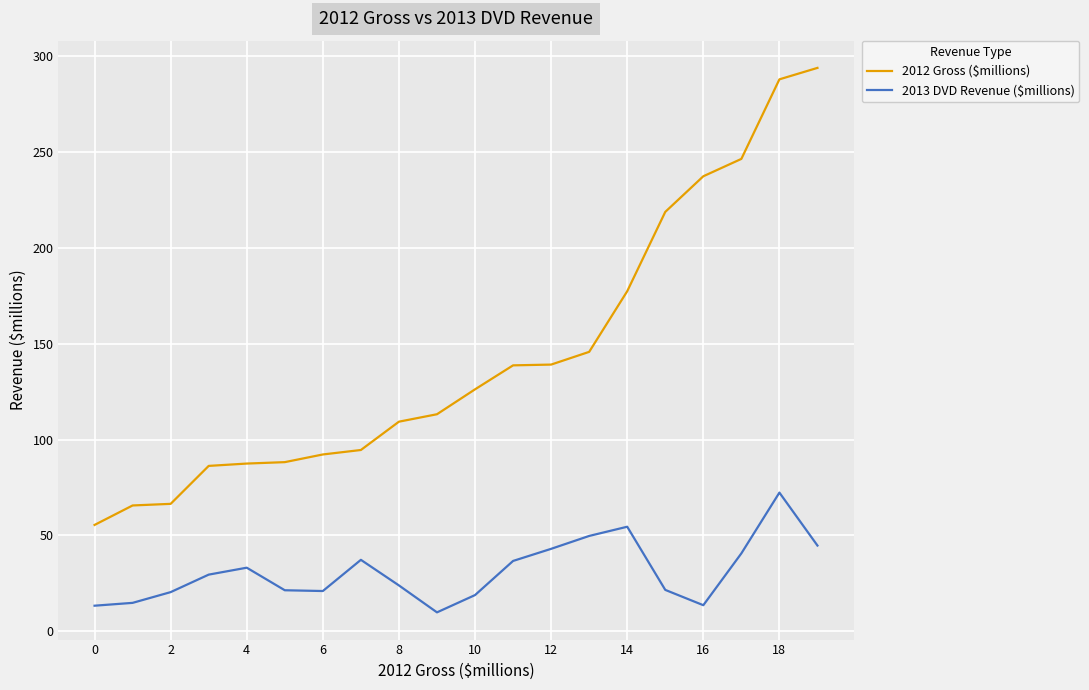

What is the maximum value shown in the chart?

293.7